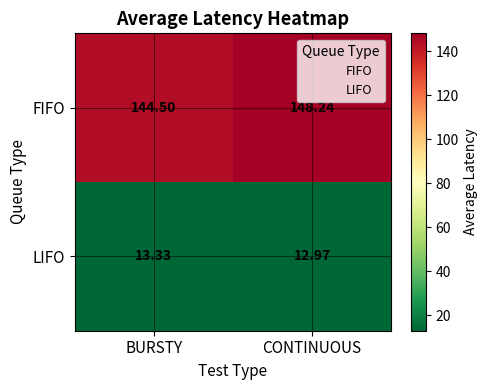

What is the total value across all series at CONTINUOUS?

161.2